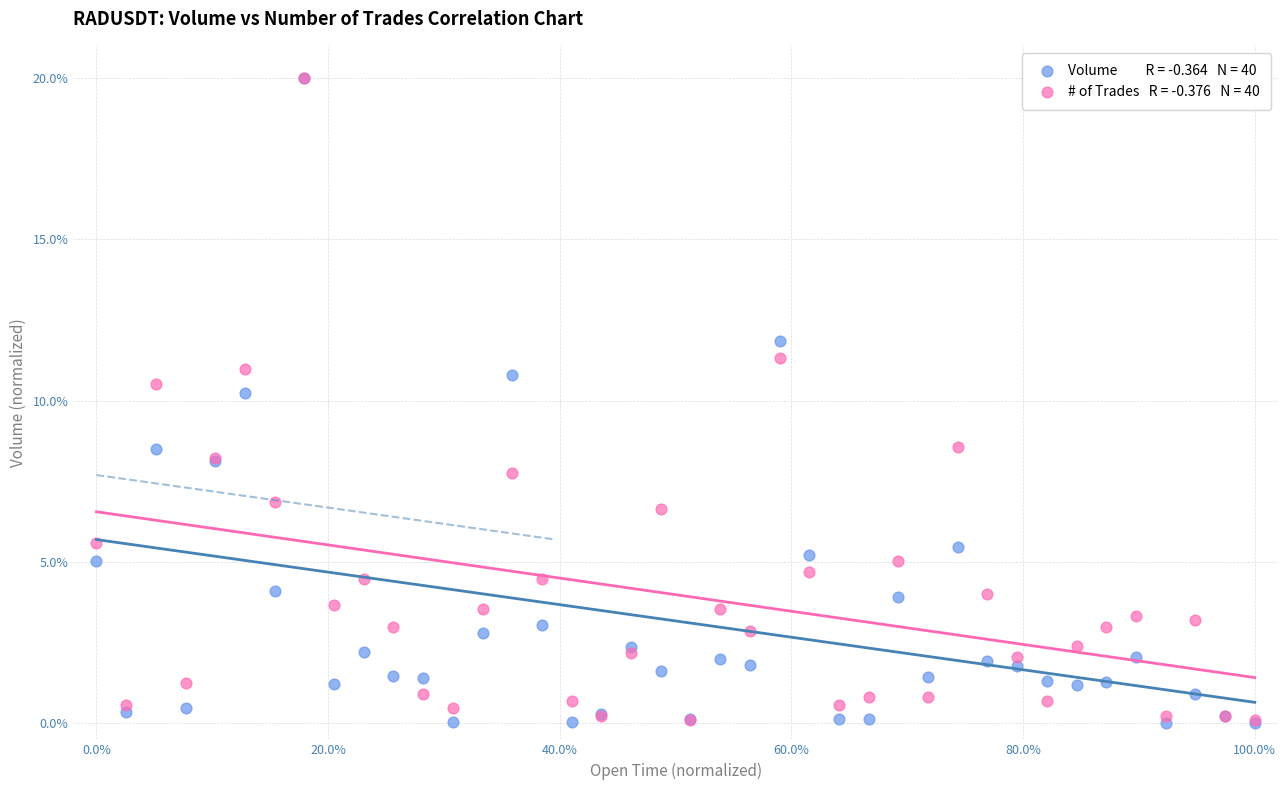

Across all series, what Y value is closest to 10?

10.3